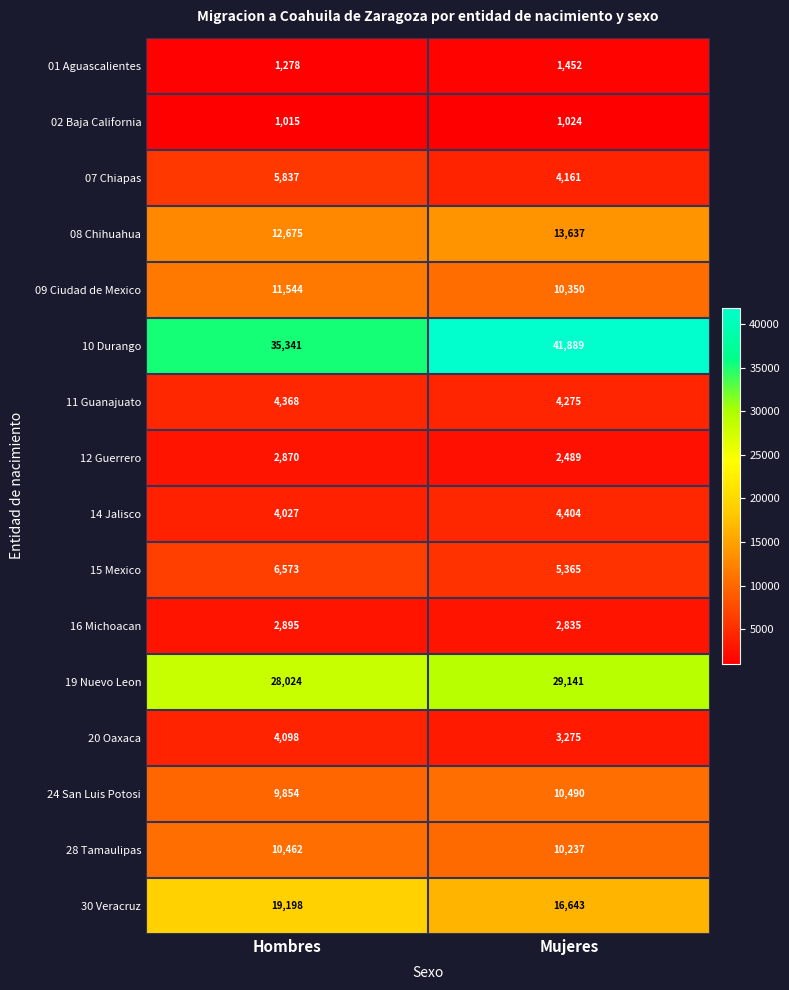

How many data points does each series have?

2